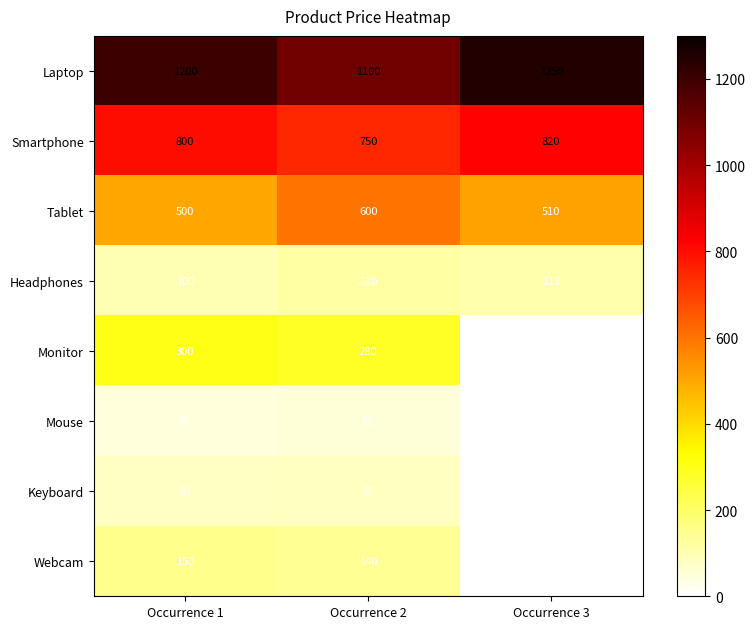

At Occurrence 1, list the series in order from largest to smallest.

Laptop, Smartphone, Tablet, Monitor, Webcam, Headphones, Keyboard, Mouse